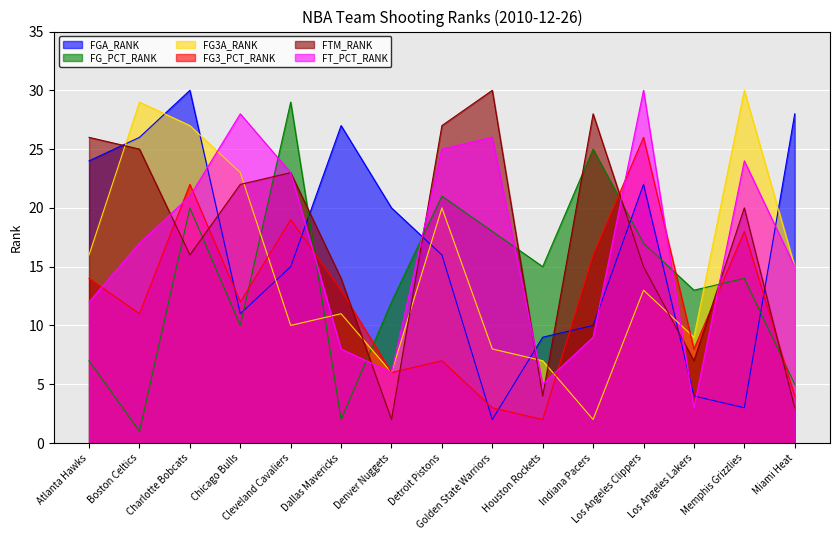

How many series are shown in this chart?

6